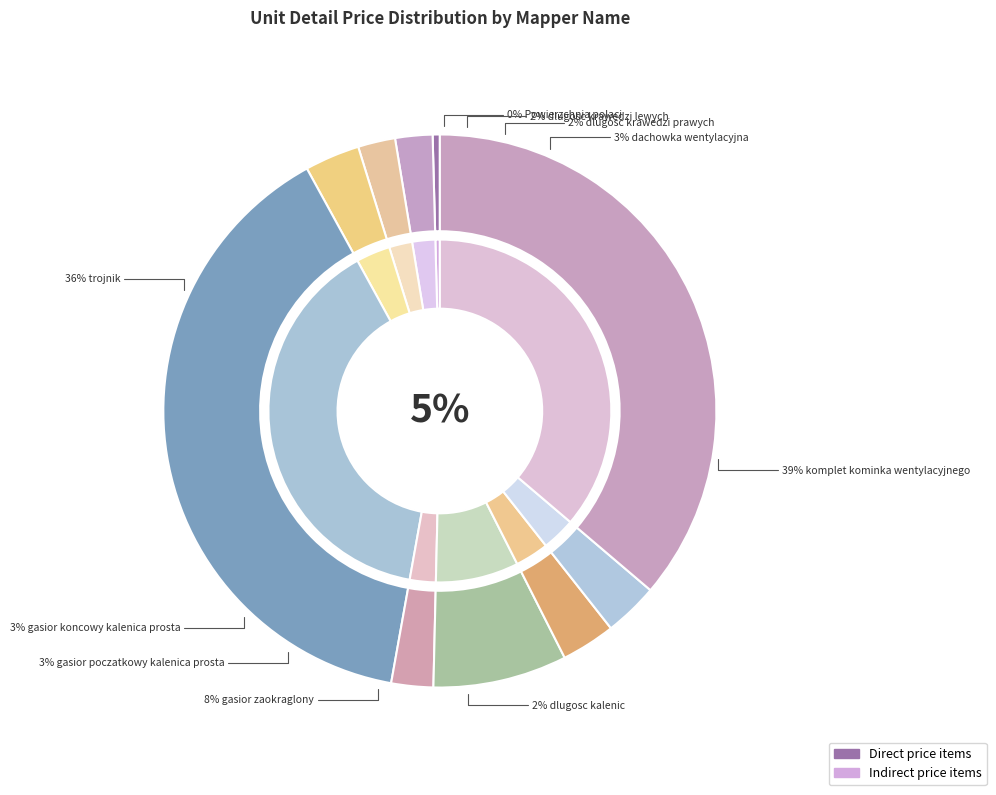

The dlugosc krawedzi prawych slice represents 1% of the pie. True or false?

False